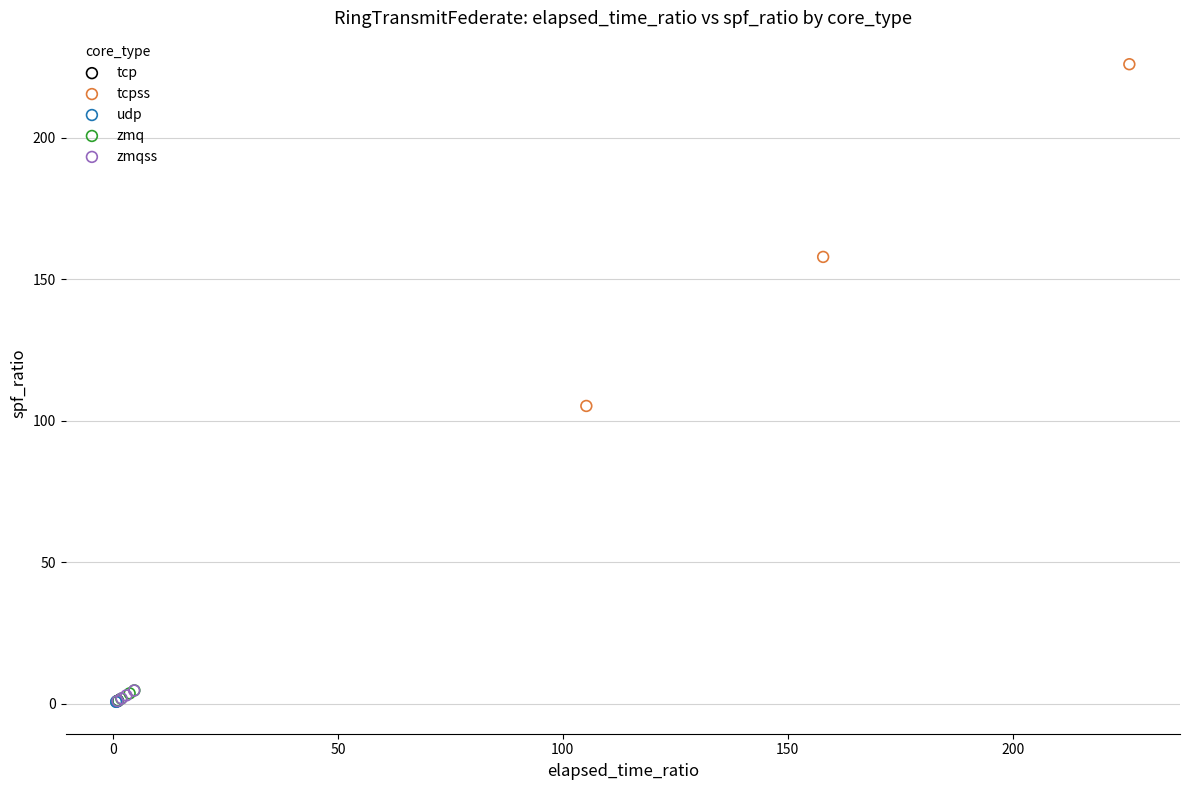

Which series reaches the maximum Y coordinate?

tcpss